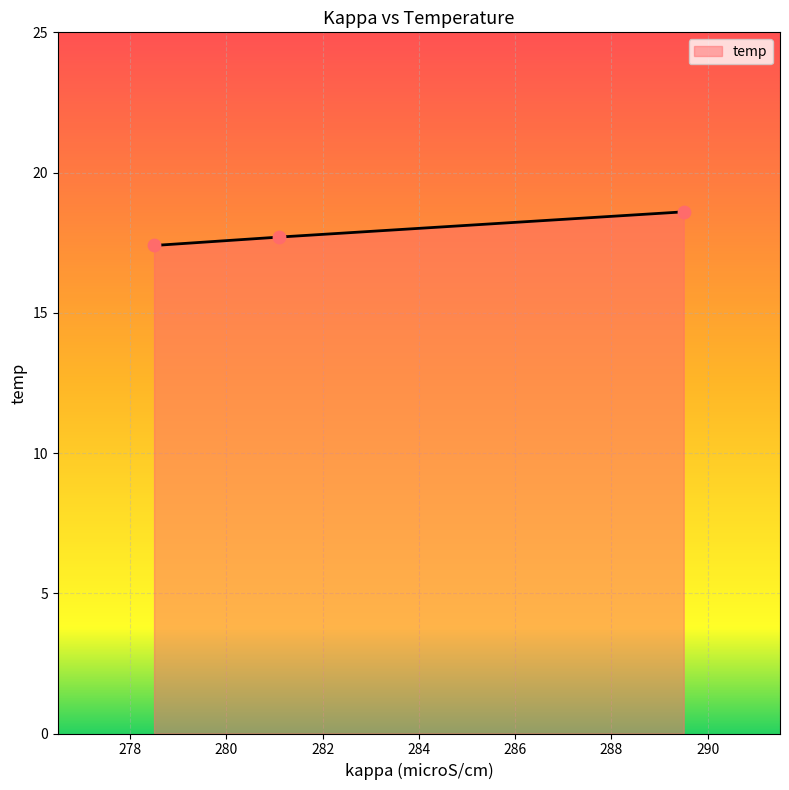

Approximately how many times larger is the value at 278.5 compared to 281.1?

1.0